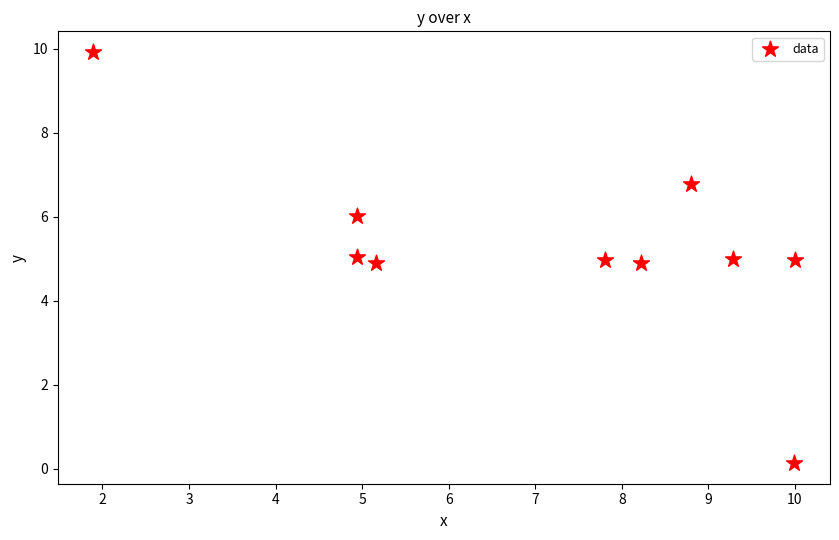

What is the average Y value?

5.3